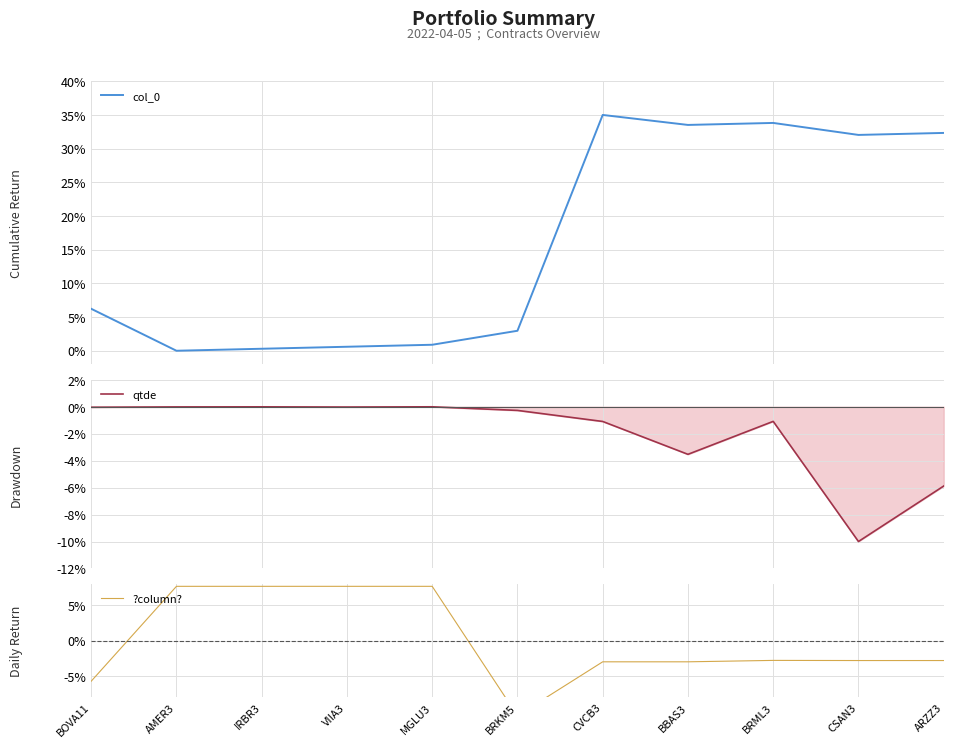

Reading left to right, what are all the values shown in this chart?

col_0: BOVA11=6.2	AMER3=0.0	IRBR3=0.3	VIIA3=0.6	MGLU3=0.9	BRKM5=3.0	CVCB3=35.0	BBAS3=33.5	BRML3=33.8	CSAN3=32.0	ARZZ3=32.3
qtde: BOVA11=-0.0	AMER3=-0.0	IRBR3=-0.0	VIIA3=-0.0	MGLU3=-0.0	BRKM5=-0.3	CVCB3=-1.1	BBAS3=-3.5	BRML3=-1.1	CSAN3=-10.0	ARZZ3=-5.9
?column?: BOVA11=-5.7	AMER3=7.7	IRBR3=7.7	VIIA3=7.7	MGLU3=7.7	BRKM5=-10.6	CVCB3=-3.0	BBAS3=-3.0	BRML3=-2.8	CSAN3=-2.8	ARZZ3=-2.8